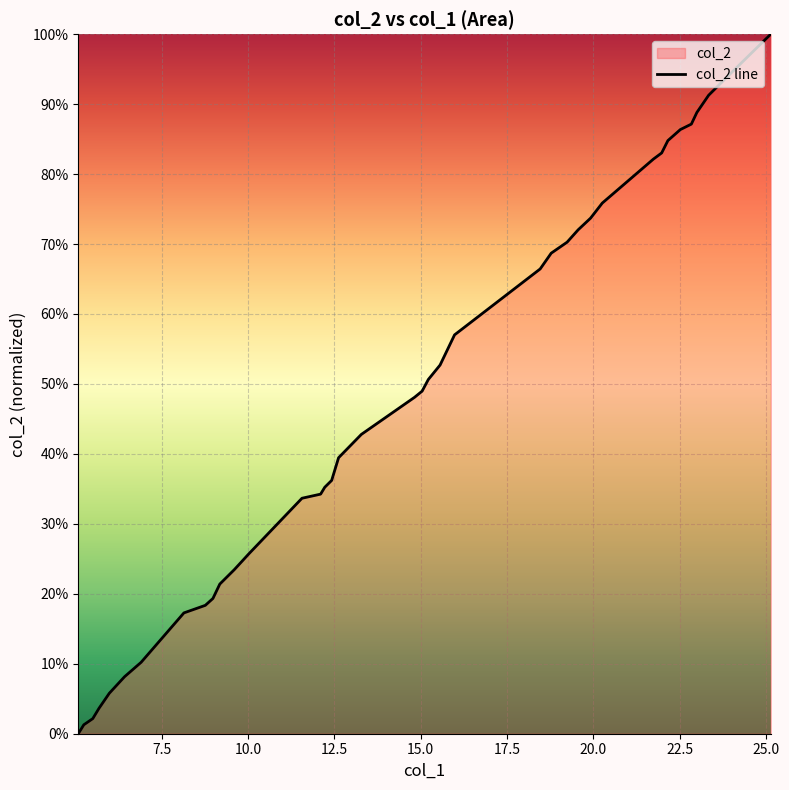

The value at 35 is 1.3. True or false?

False